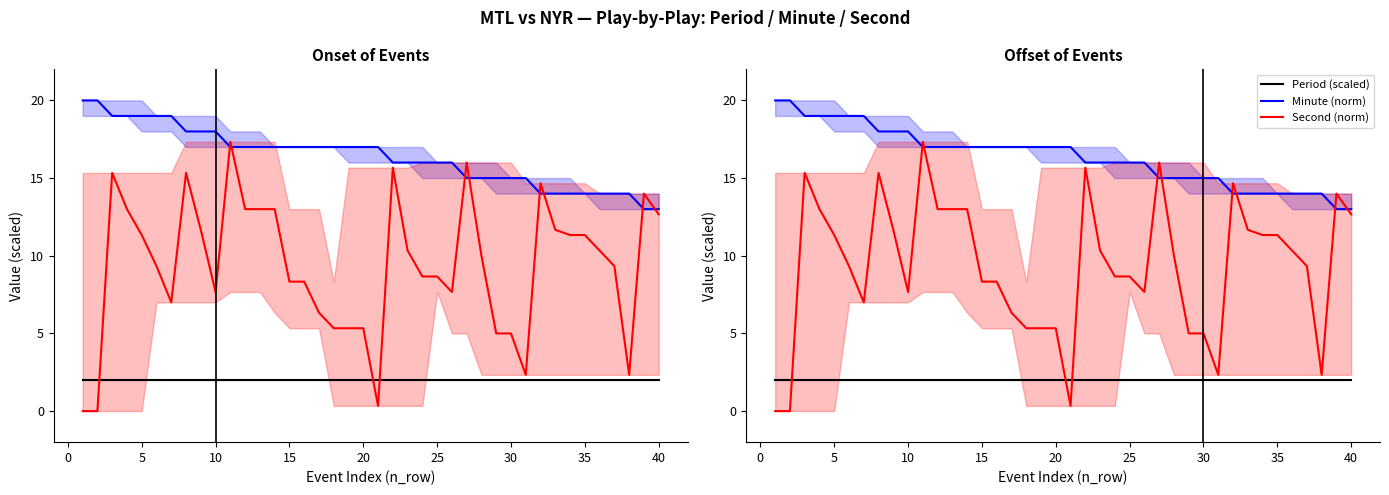

After their last crossing, which series has the higher values: Second (norm) or Period (scaled)?

Second (norm)